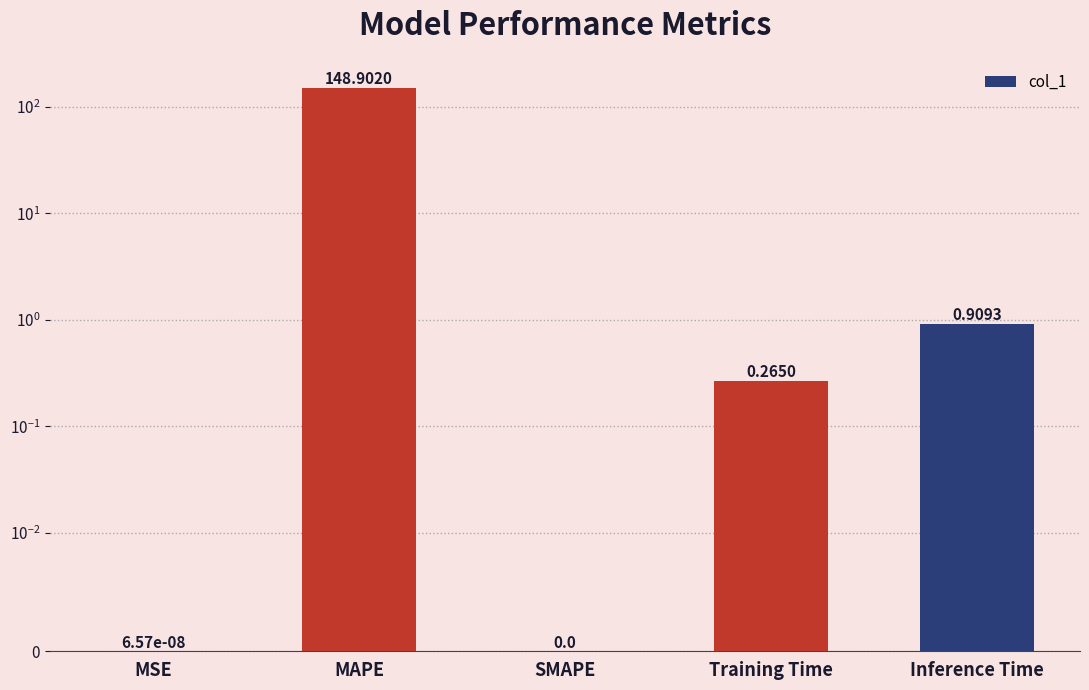

What is the sum of the values at Inference Time and SMAPE?

0.9